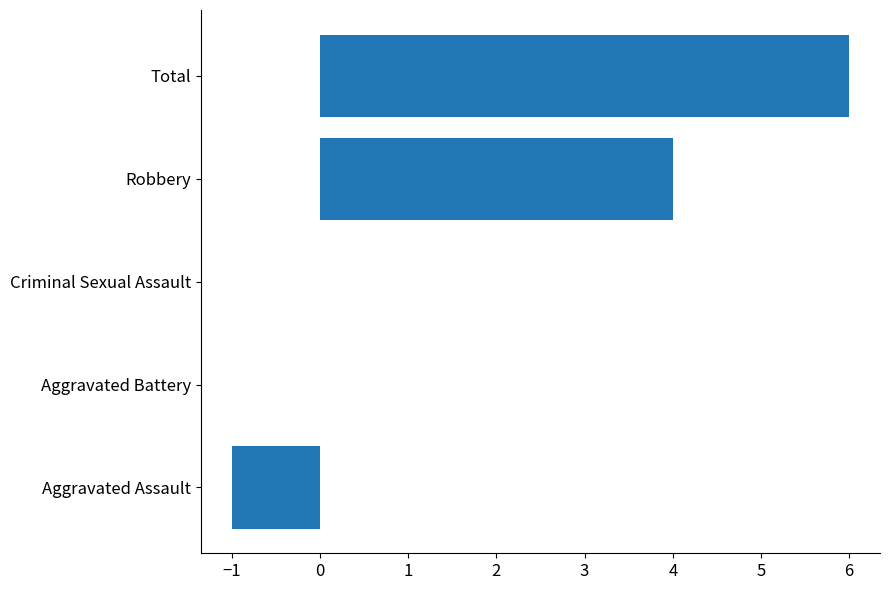

The value at Aggravated Assault is 0. True or false?

False